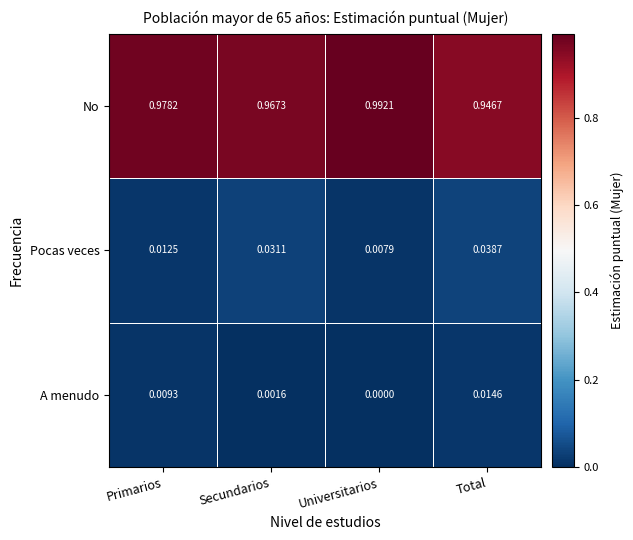

Which category has the lowest value across all series?

Universitarios